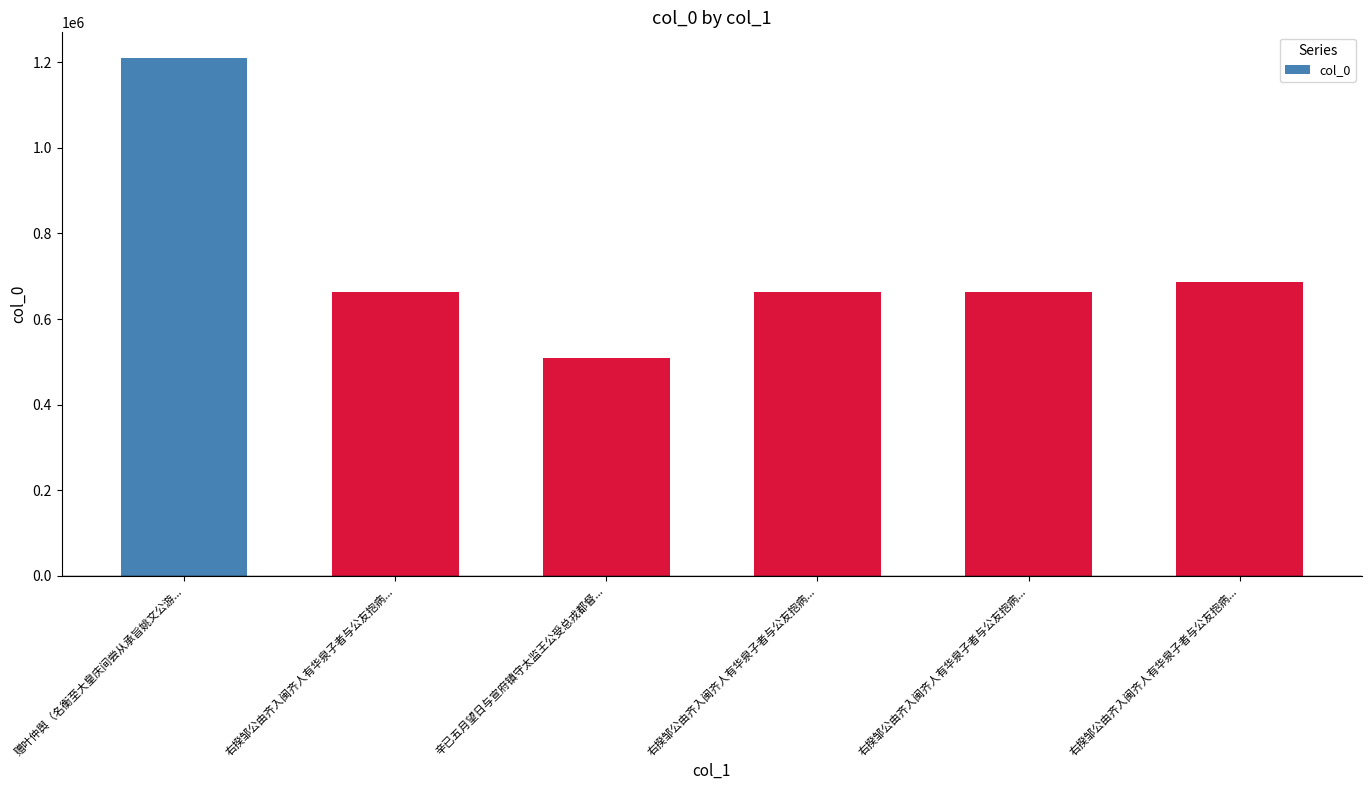

What is the maximum value shown in the chart?

1209016